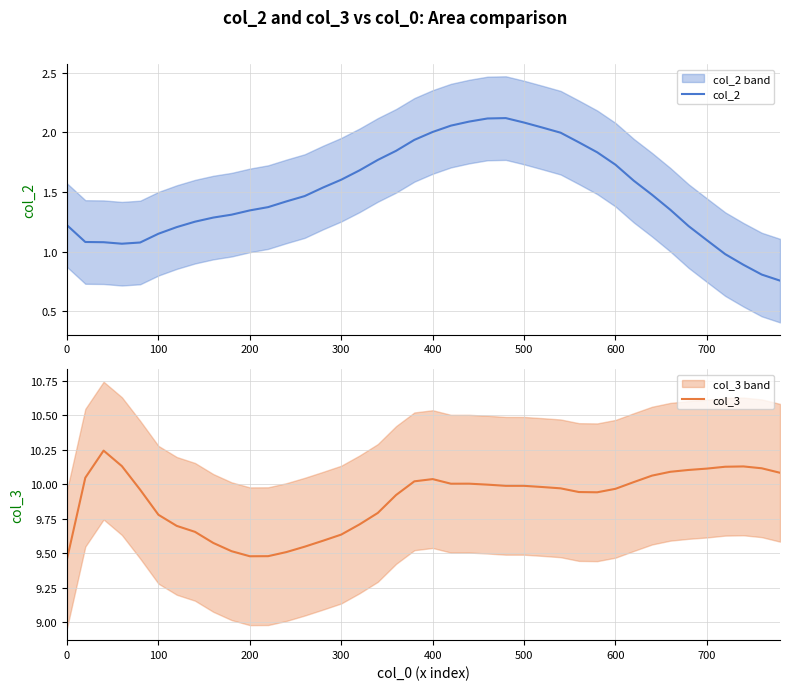

The value of col_2 at 0 is 0.5. True or false?

False